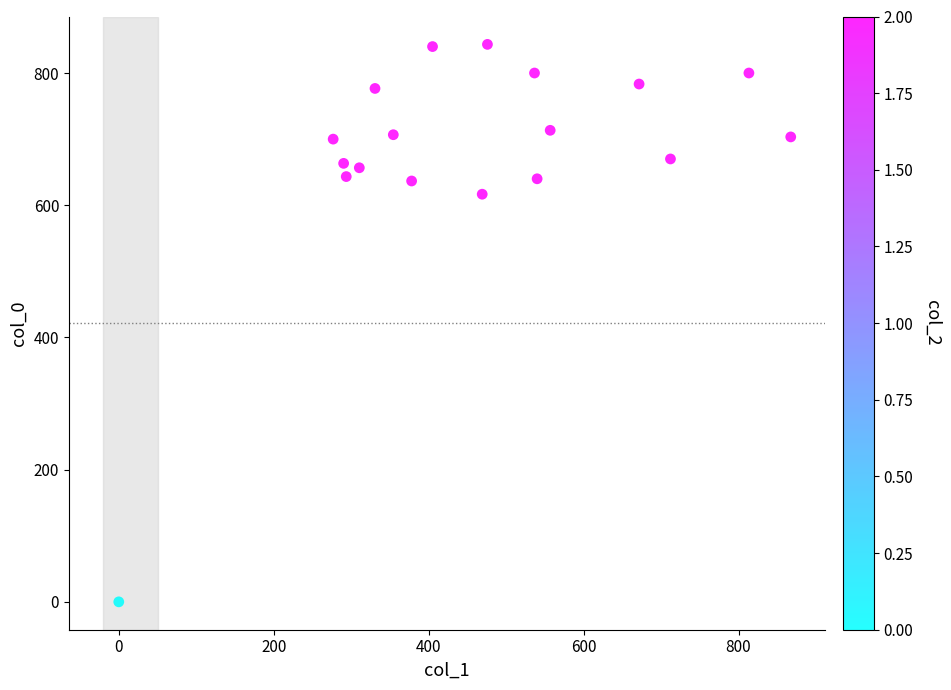

What is the range of X values (max minus min)?

867.4